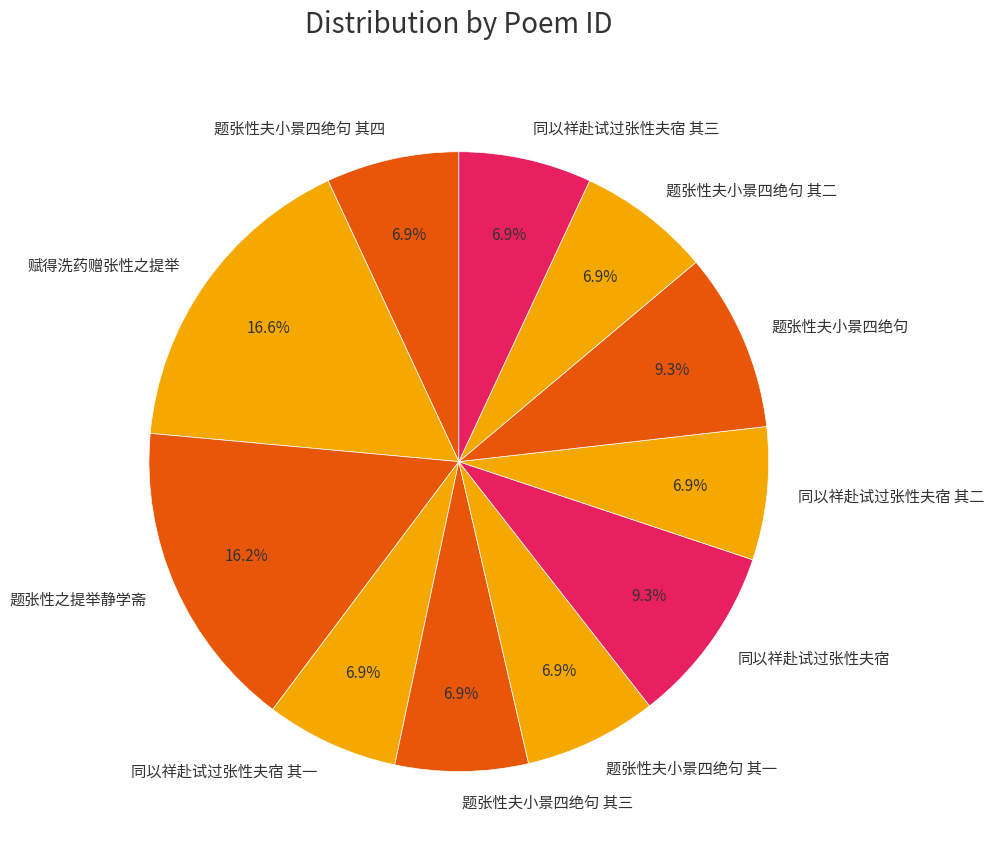

Does any single category account for the majority?

No